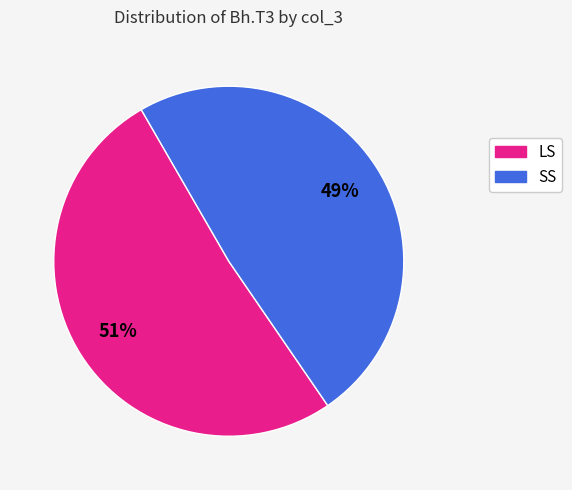

Is the sum of LS and SS greater than half?

Yes